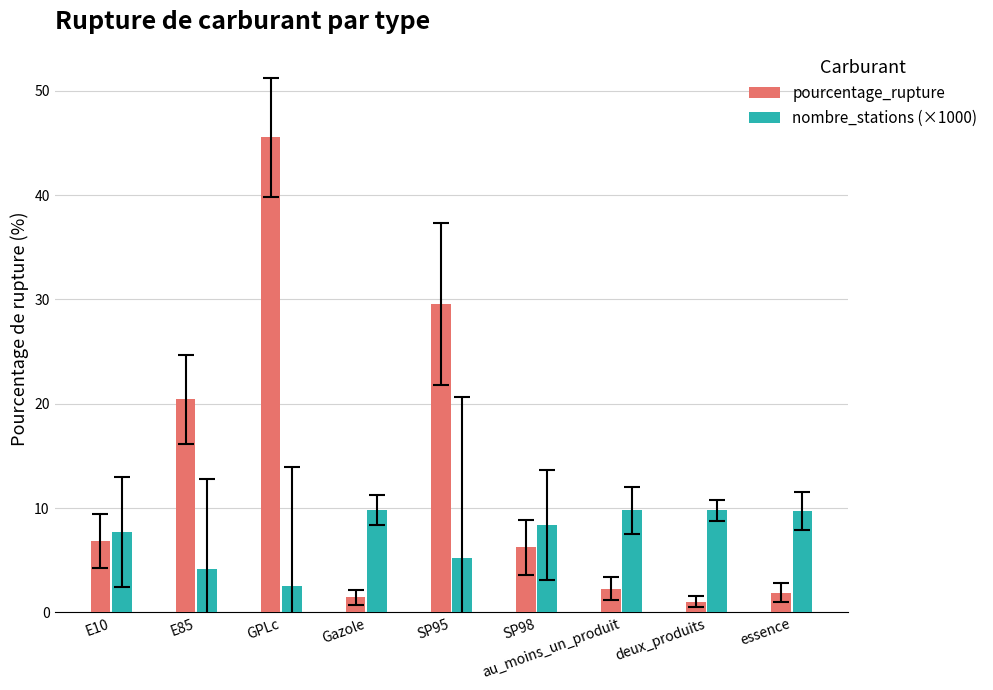

What is the value of the nombre_stations (×1000) bar at the 8th from the left?

9.8